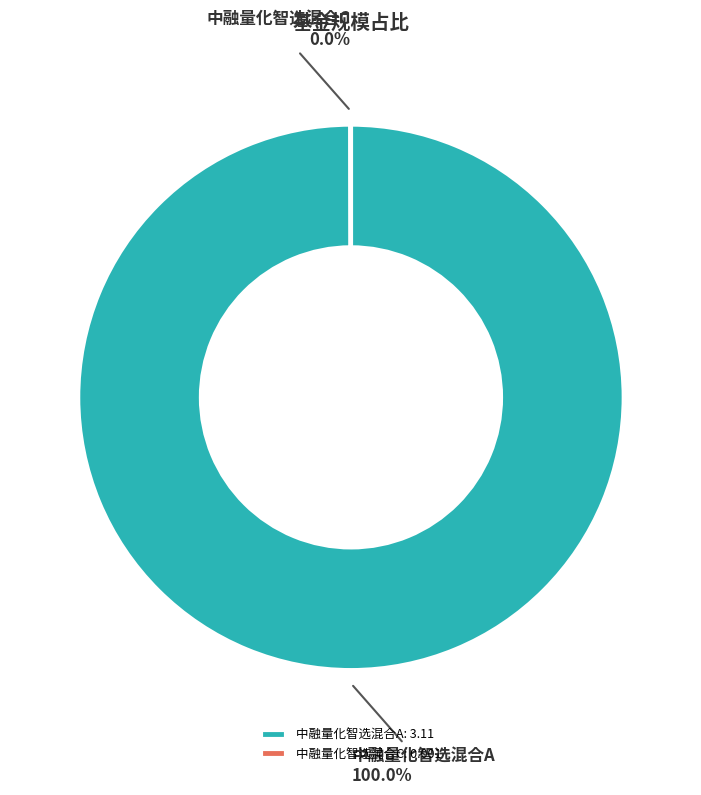

Is there any slice that represents more than half of the pie?

Yes